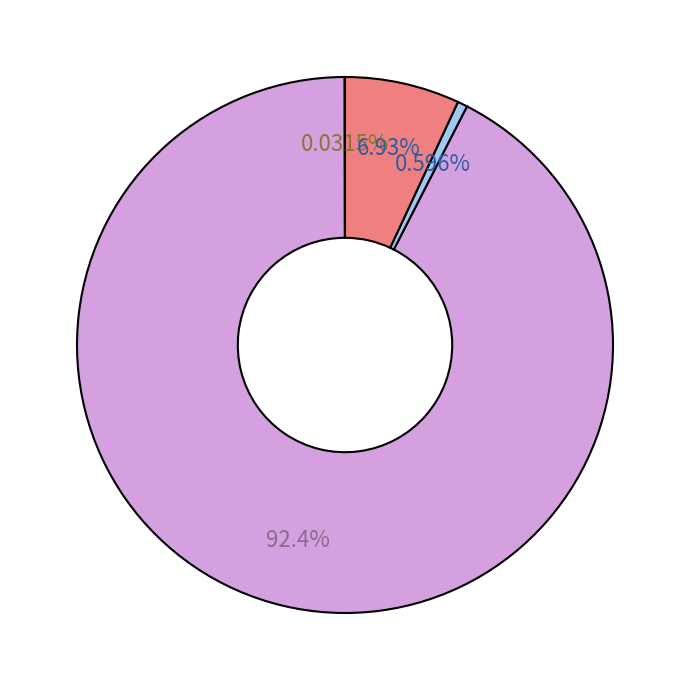

Is there any slice that represents more than half of the pie?

Yes